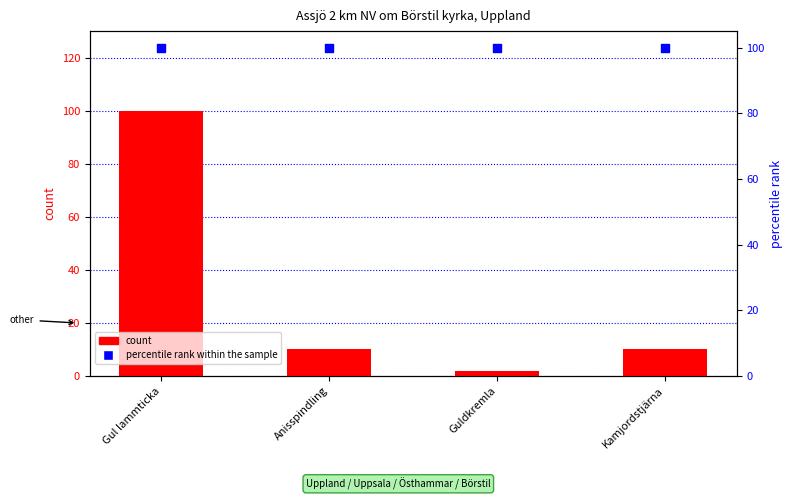

At which category is the sum across all series the highest?

Gul lammticka